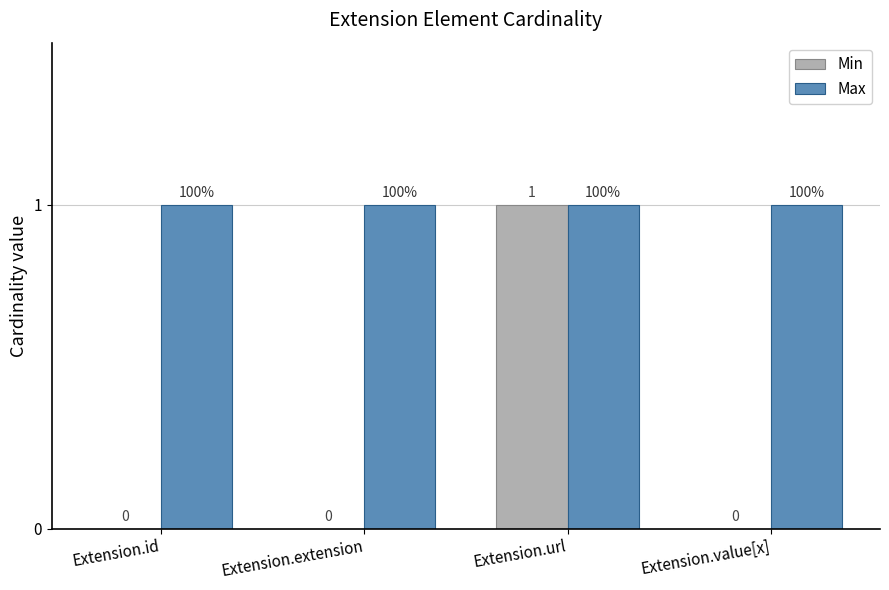

What is the sum of all Max values?

4